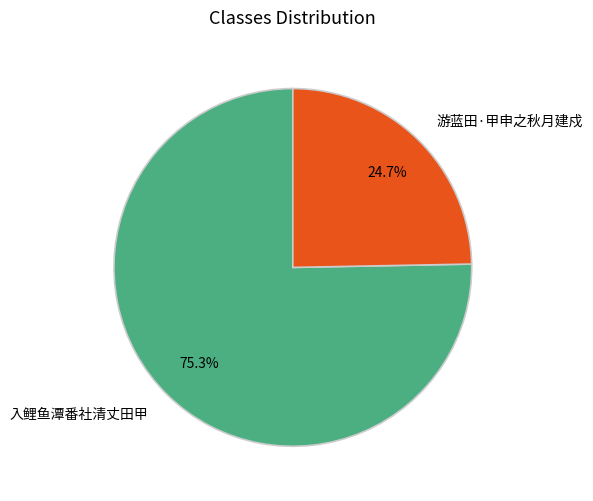

To the nearest percent, what percentage of the pie is 入鲤鱼潭番社清丈田甲?

75%